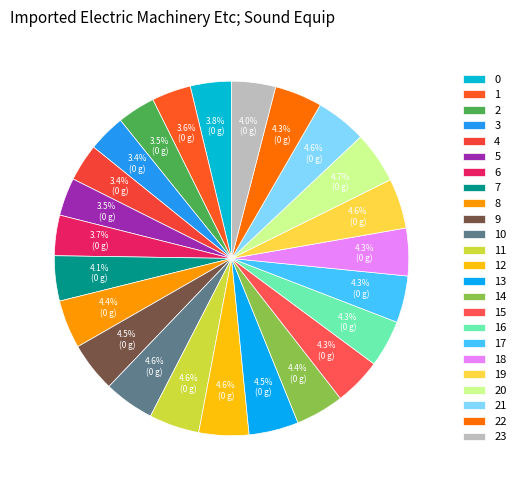

To the nearest percent, what is the difference between the 23 and 10 slice percentages?

1%